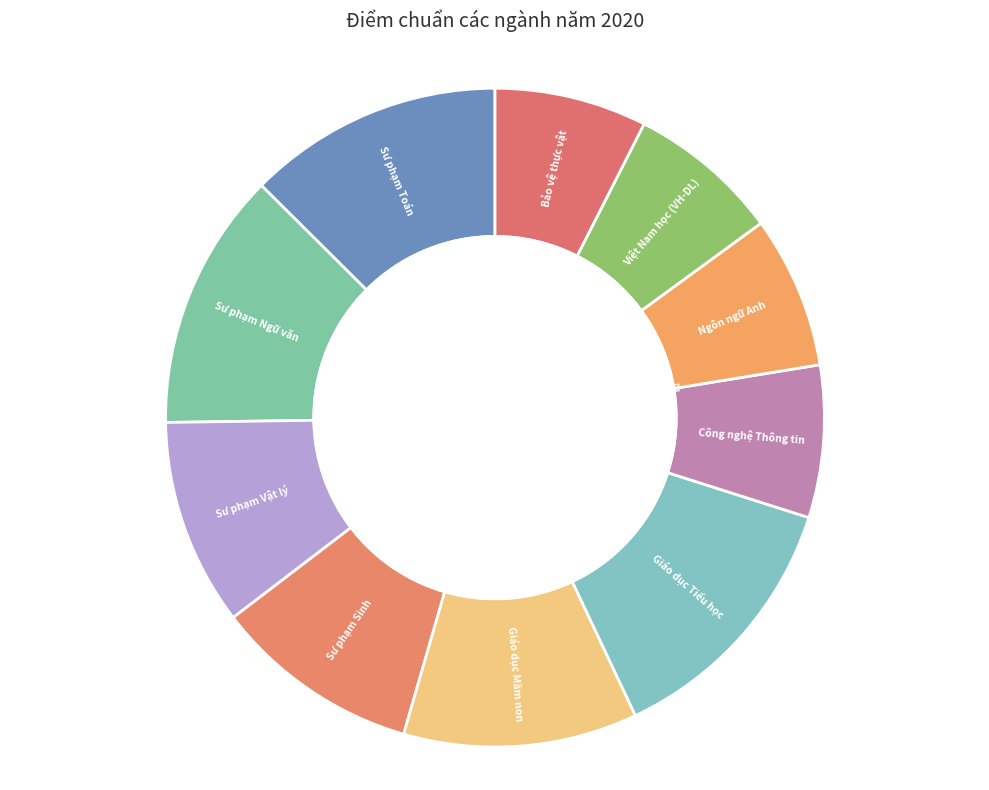

Is there any slice that represents more than half of the pie?

No